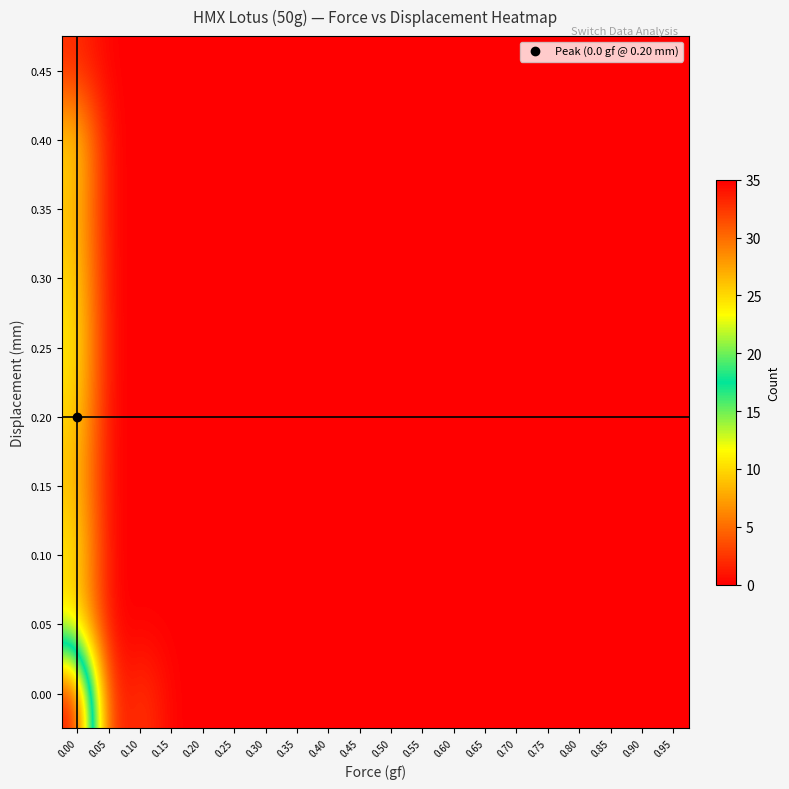

How many data points does each series have?

20